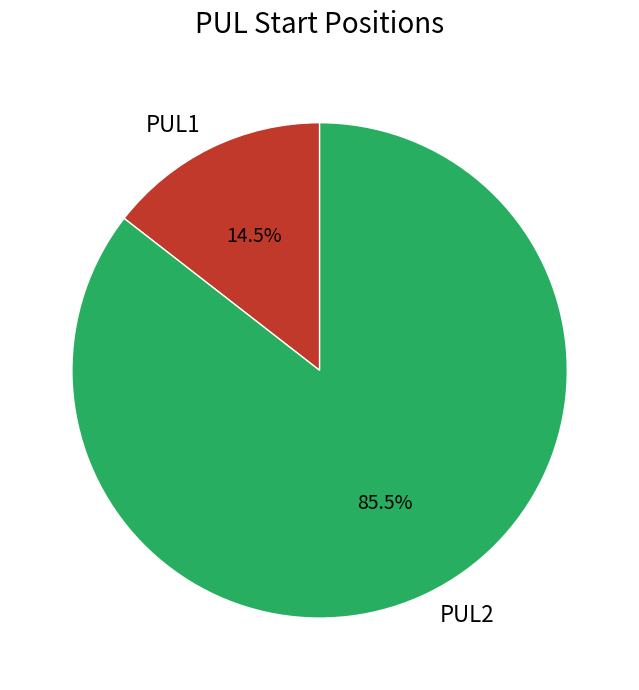

Rank the categories by value from highest to lowest.

PUL2, PUL1